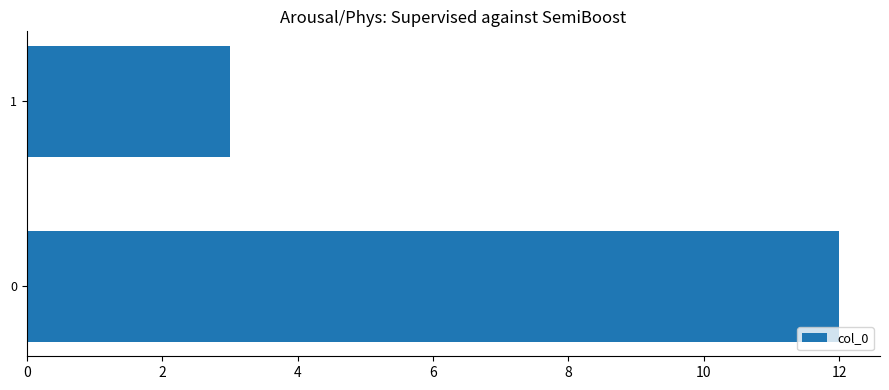

What is the approximate value at 1?

3